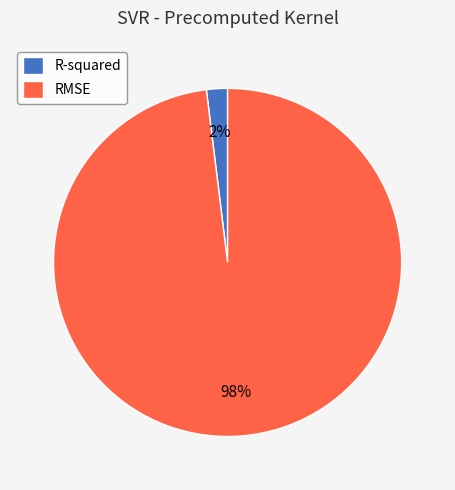

Do R-squared and RMSE together represent more than half of the pie?

Yes